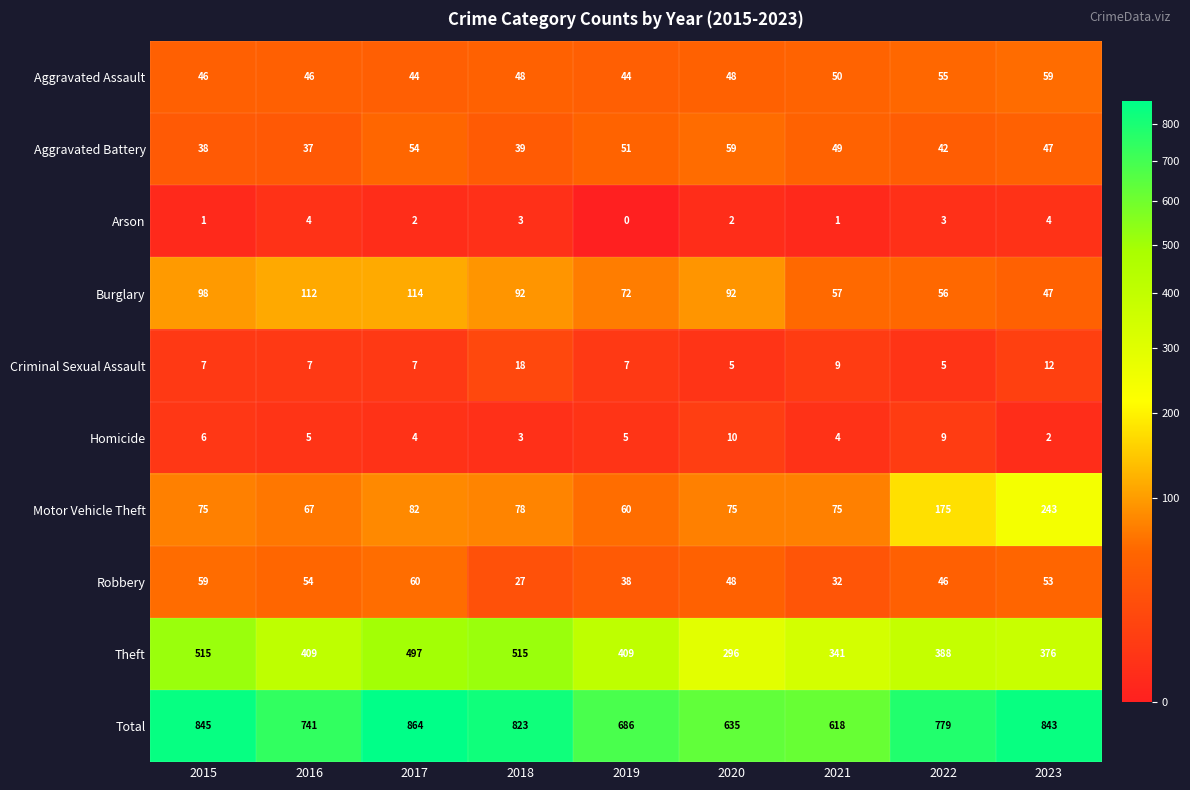

True or false: Arson has a value of 0 at 2015.

False